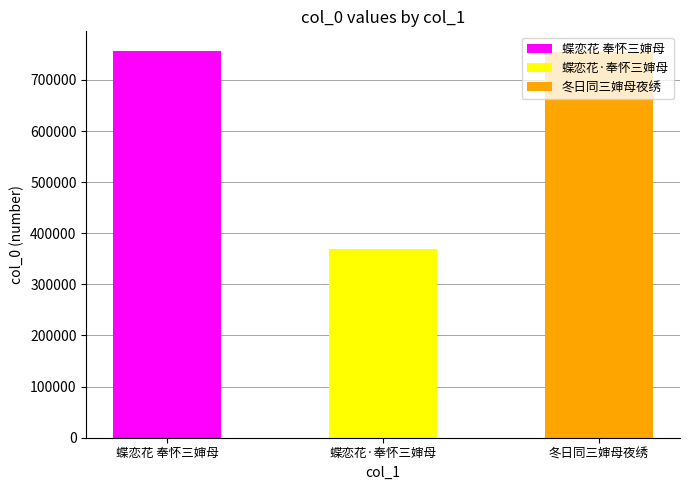

Approximately how many times larger is the value at 冬日同三婶母夜绣 compared to 蝶恋花 奉怀三婶母?

1.0